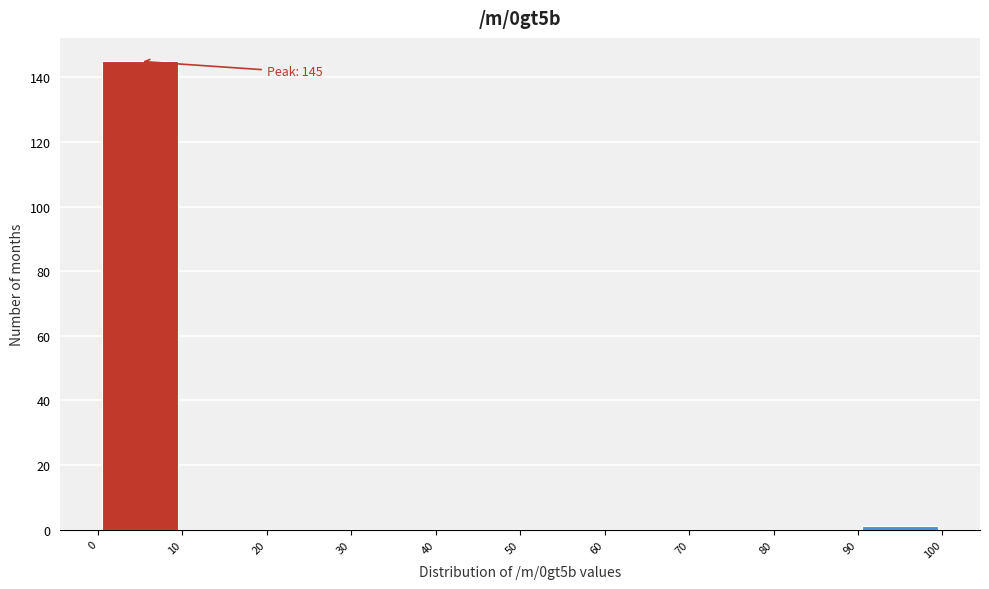

Which range on the x-axis has the tallest bar?

0 to 10